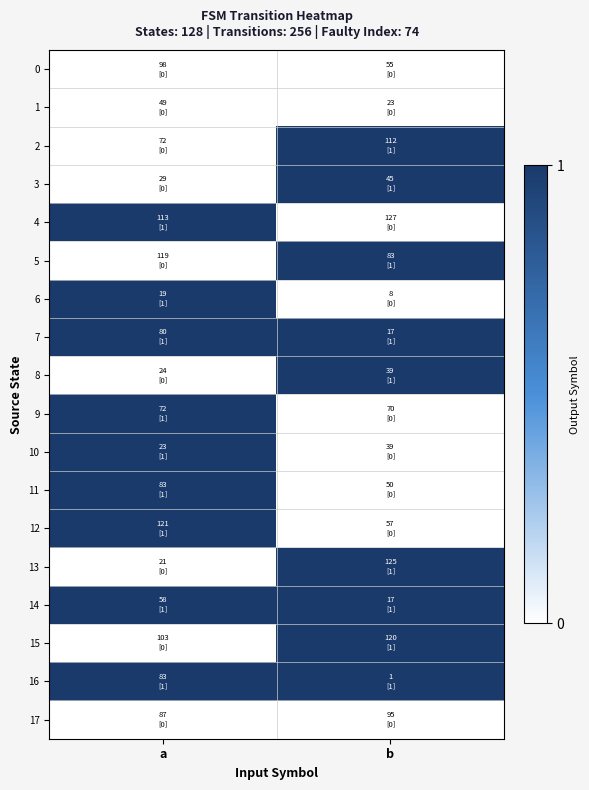

Which series has the largest range (max minus min)?

2